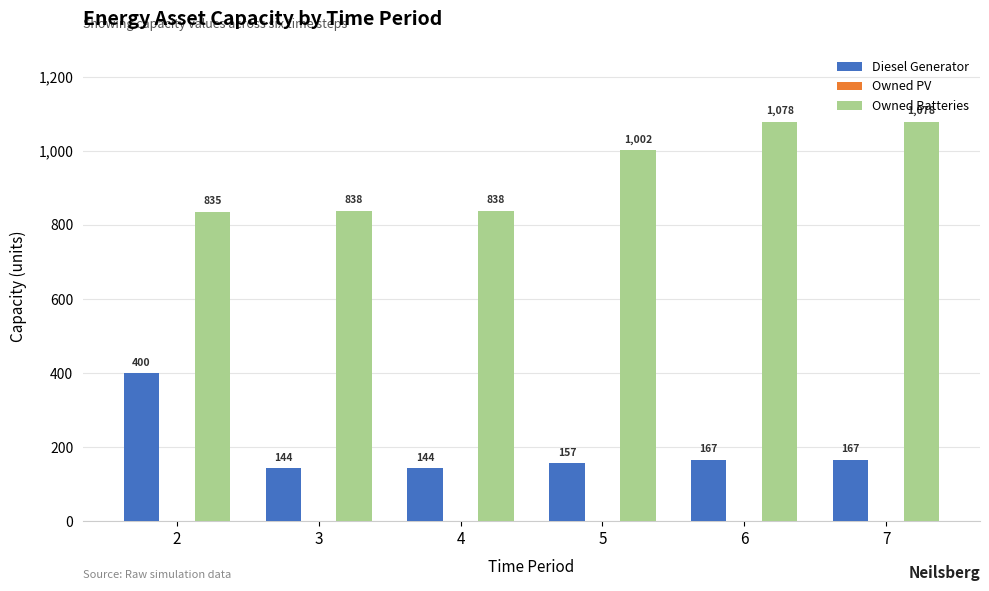

What is the difference between the second highest and second lowest values in the Owned Batteries series?

240